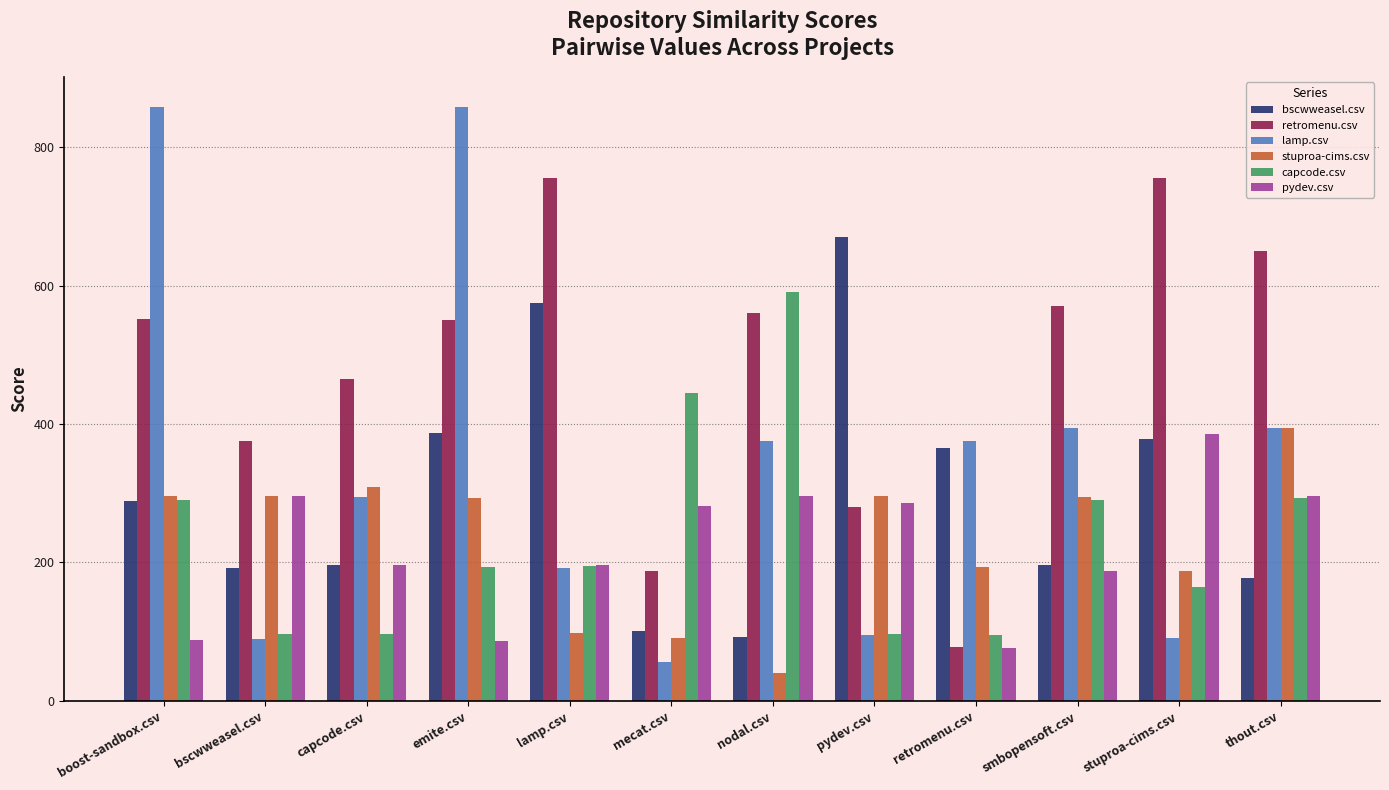

At how many categories does at least one series exceed 404?

10